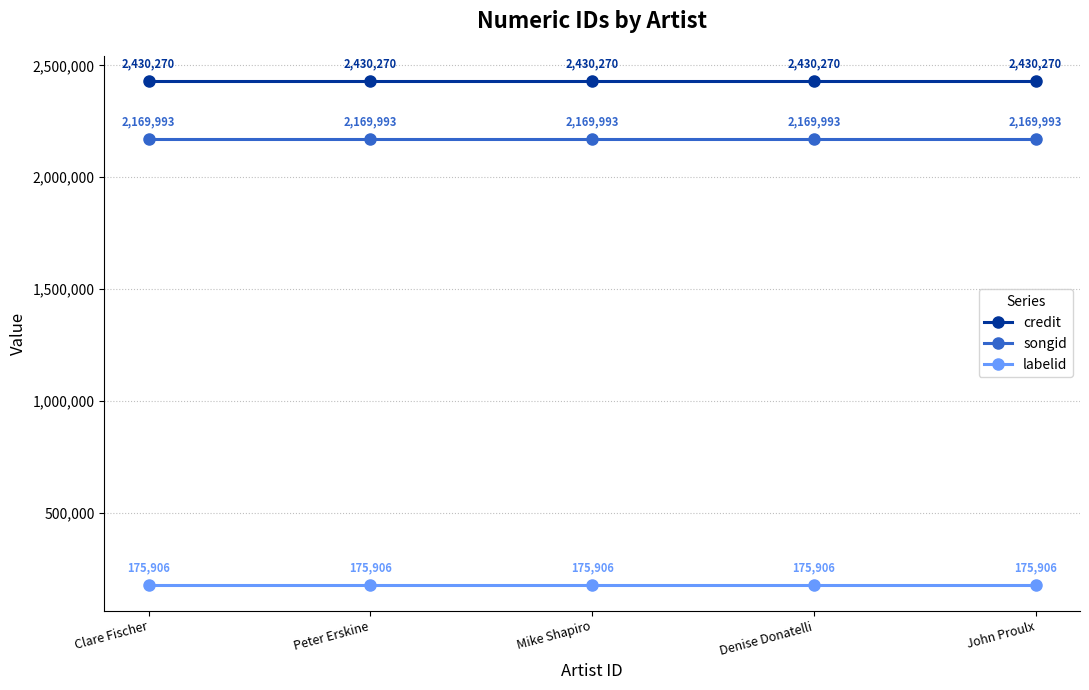

What is the total value across all series at Peter Erskine?

4776169